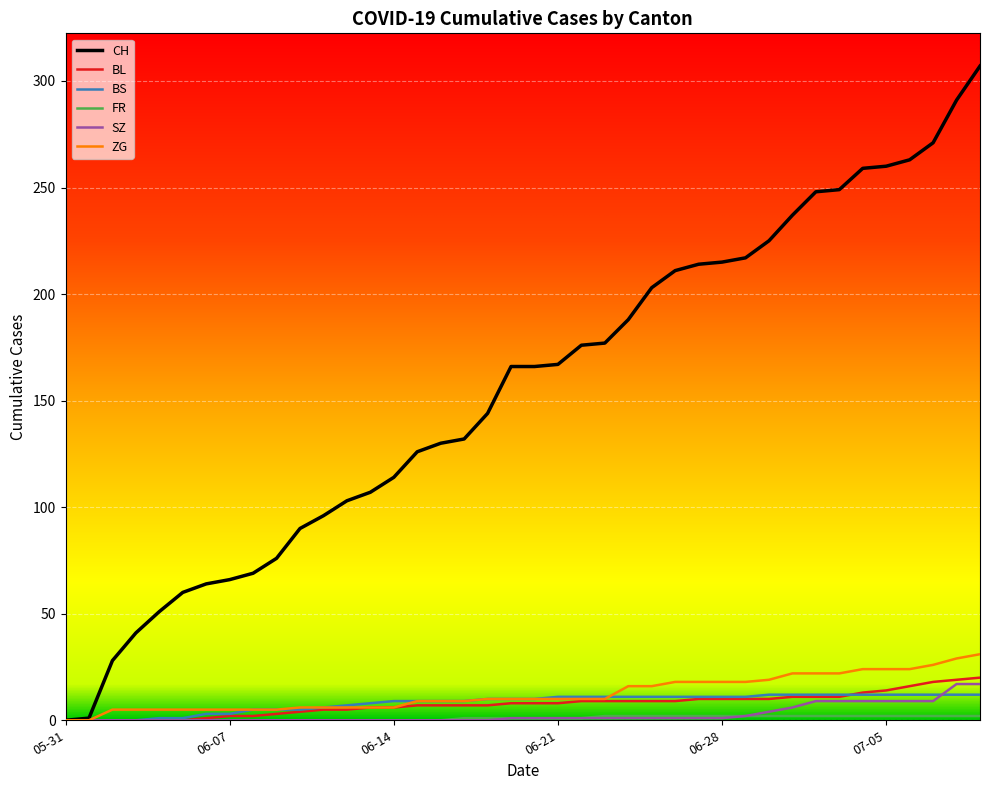

What is the greatest value displayed?

307